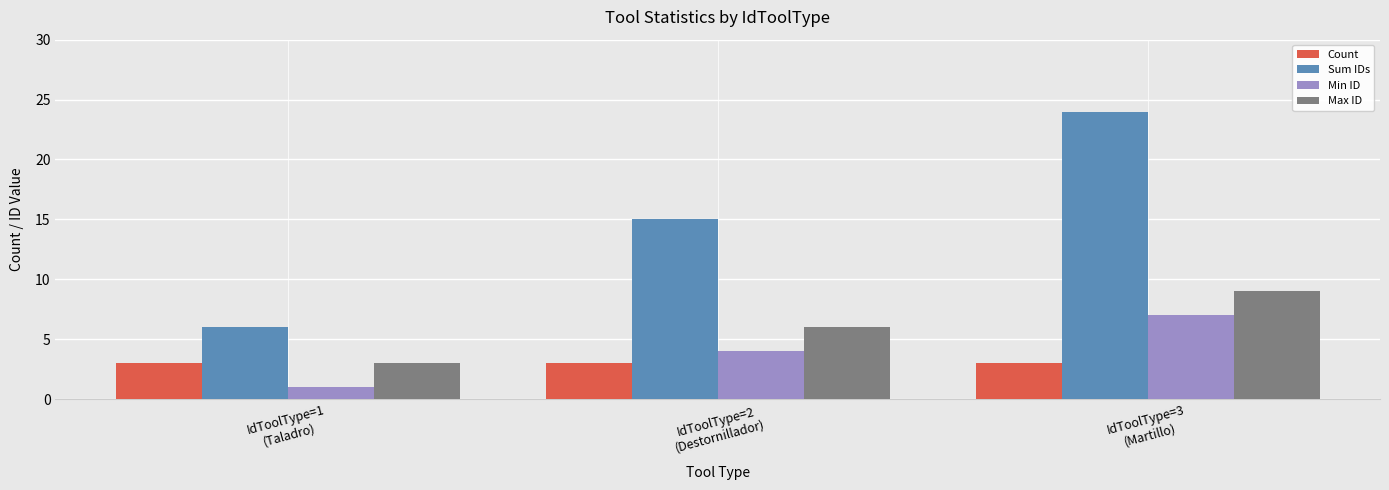

What is the total value across all series at IdToolType=1
(Taladro)?

13